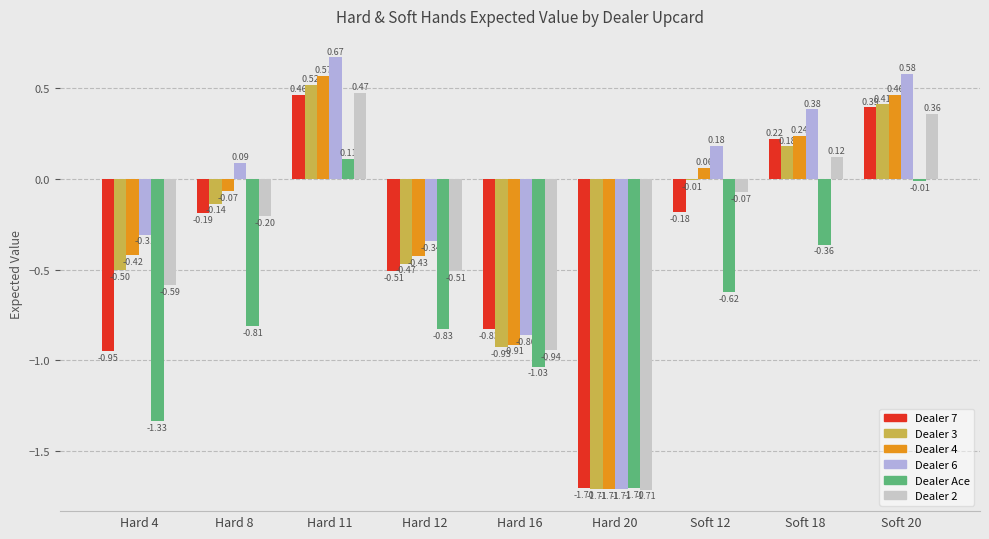

What is the sum of all Dealer 7 values?

-3.3